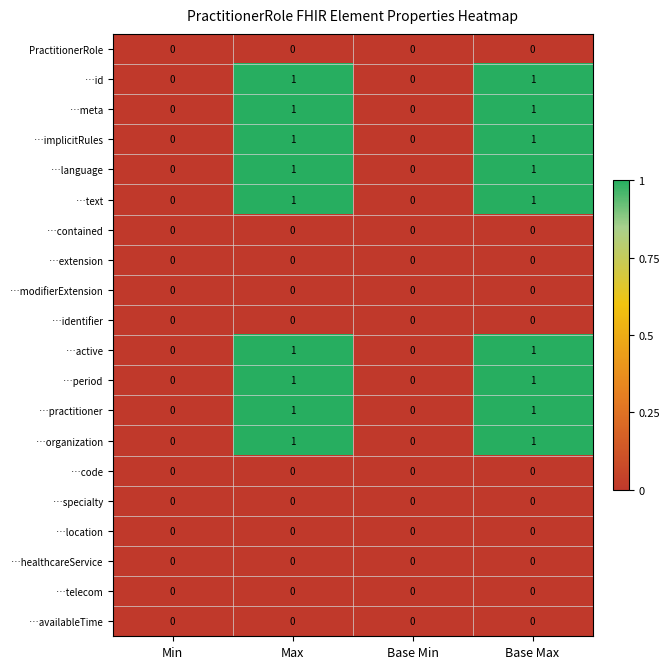

Is it true that …availableTime equals 0 at Max?

True